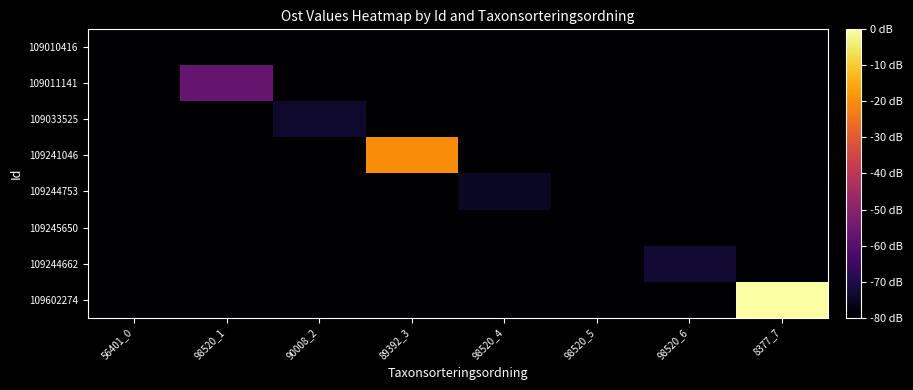

What is the minimum value shown in the chart?

-80.0